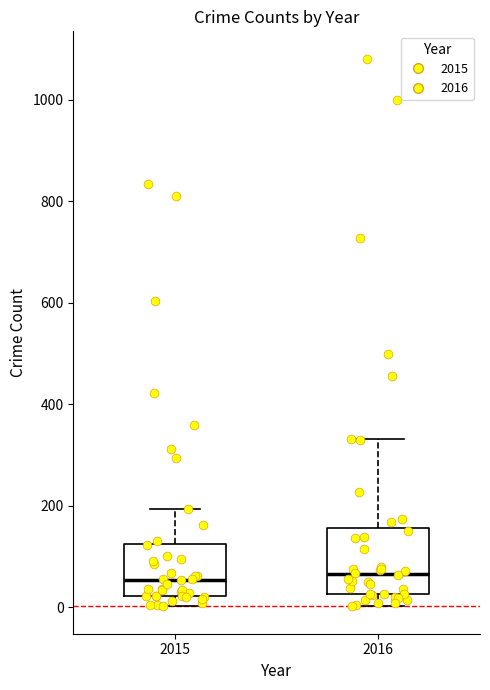

Comparing the boxes themselves (not the whiskers), which one is the tallest?

2016